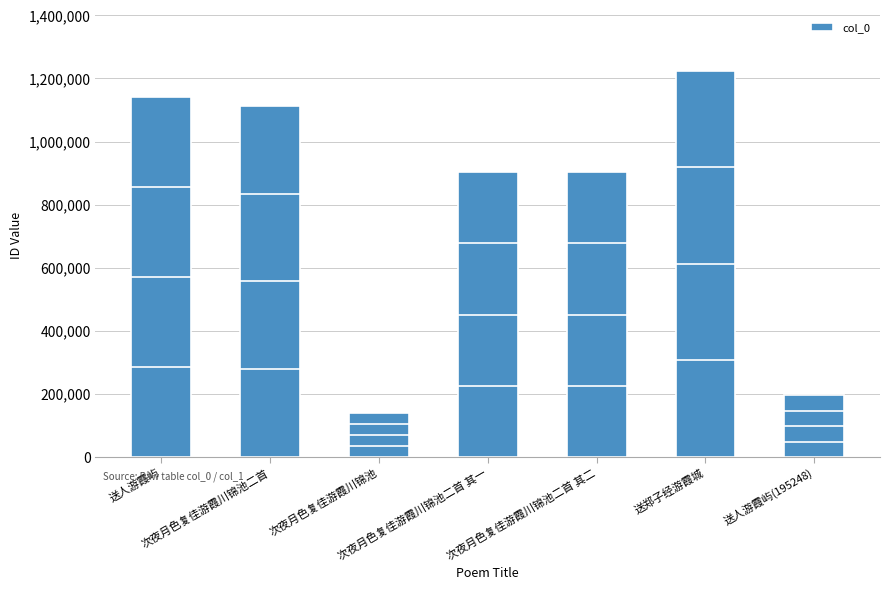

True or false: the data shows 1141452 at 送人游霞屿.

True